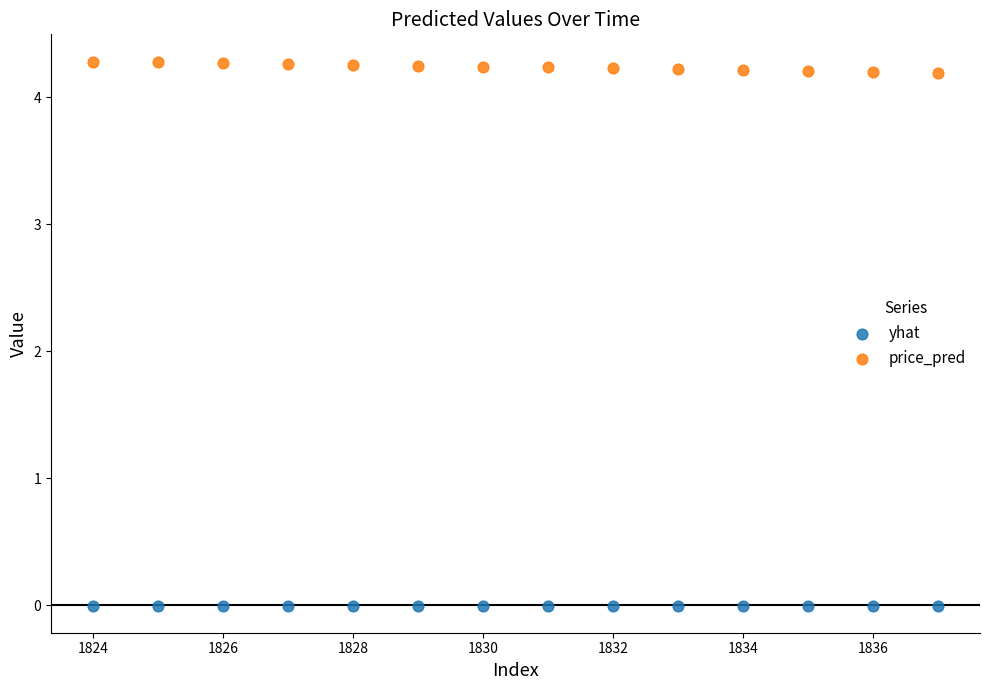

Which series reaches the maximum Y coordinate?

price_pred